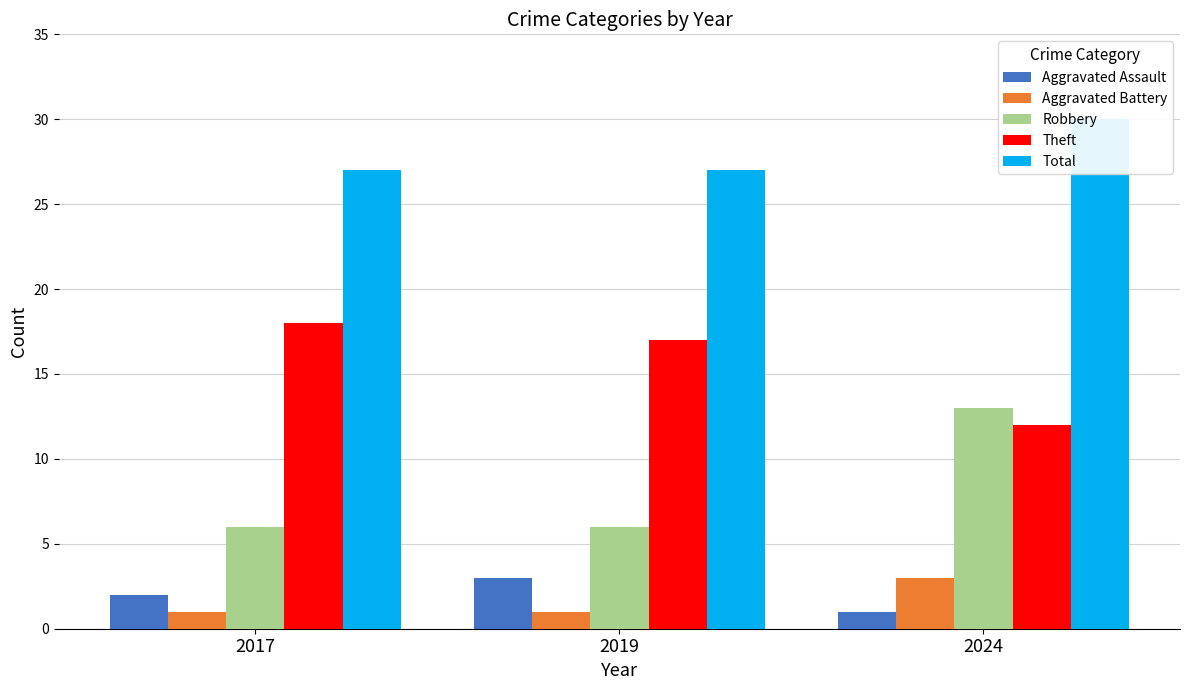

What are all the series names shown in the legend?

Aggravated Assault, Aggravated Battery, Robbery, Theft, Total